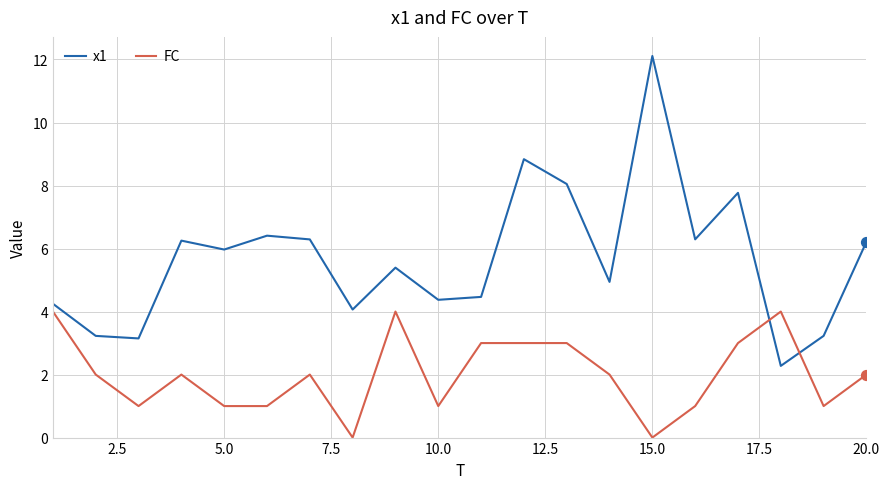

Which series has the widest spread of values?

x1